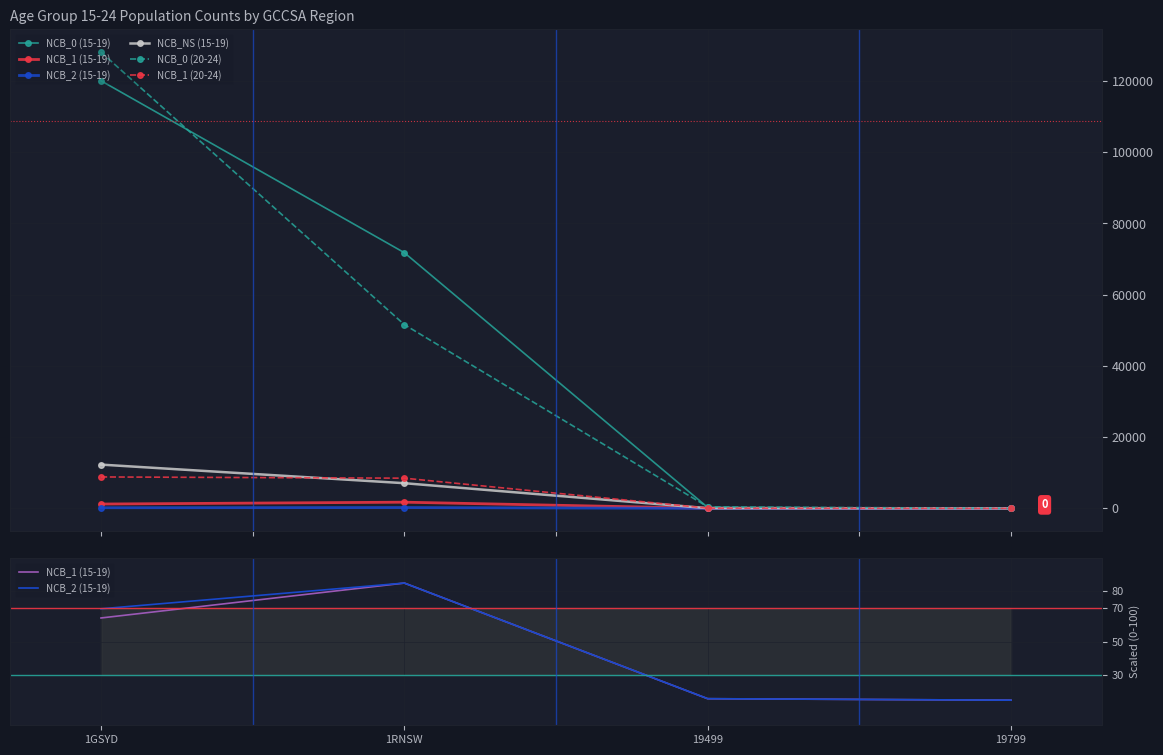

What position from the left is 19799?

4